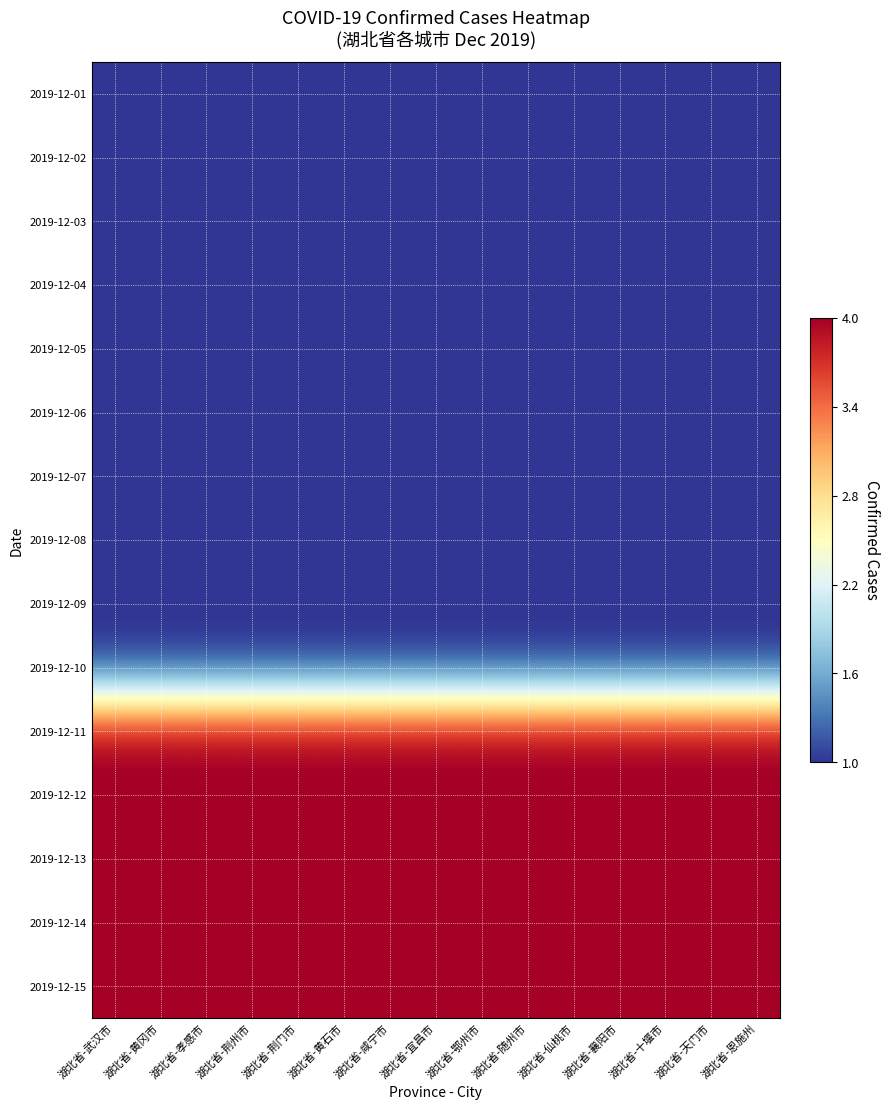

Which label corresponds to the largest value in the chart?

湖北省-武汉市